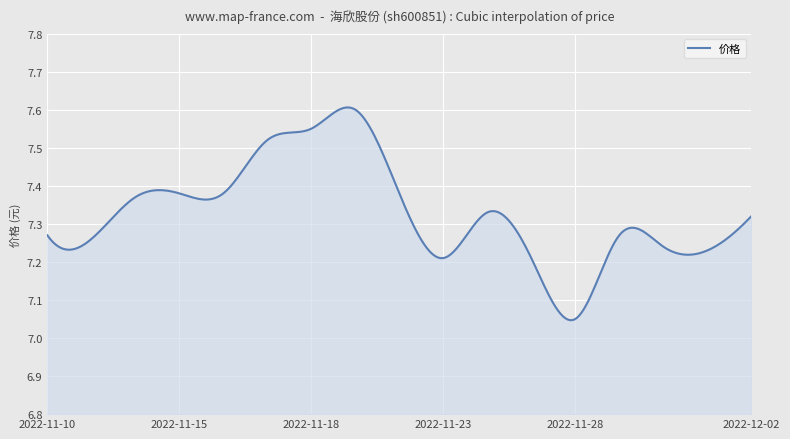

How many lines are shown in the chart?

1